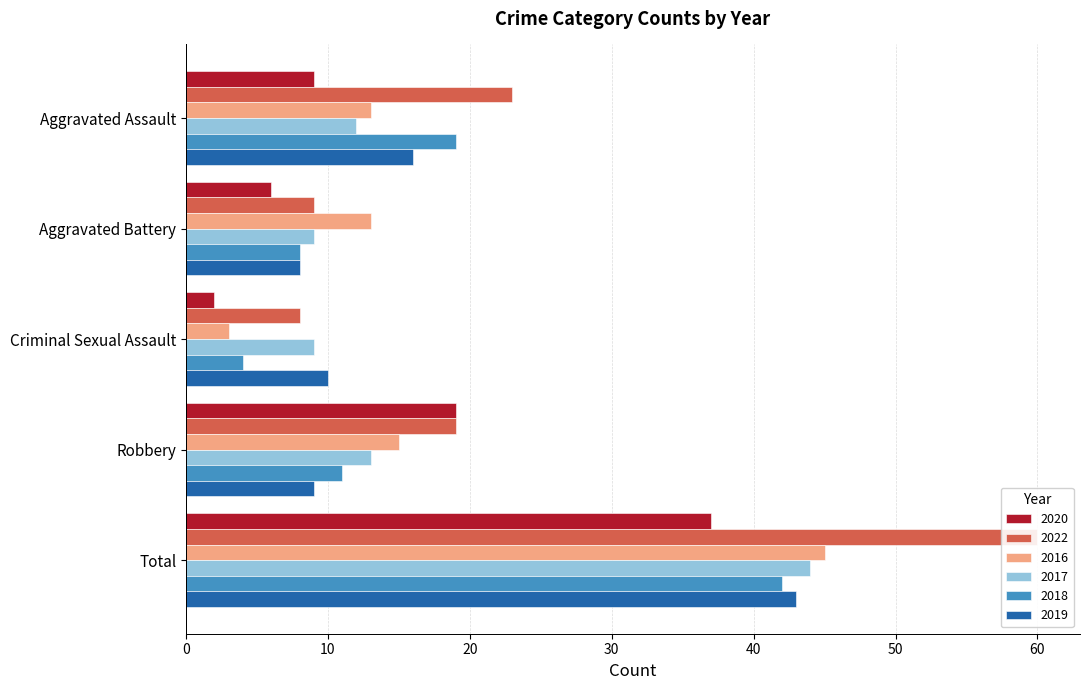

Between Aggravated Assault and Criminal Sexual Assault, which is larger?

Aggravated Assault